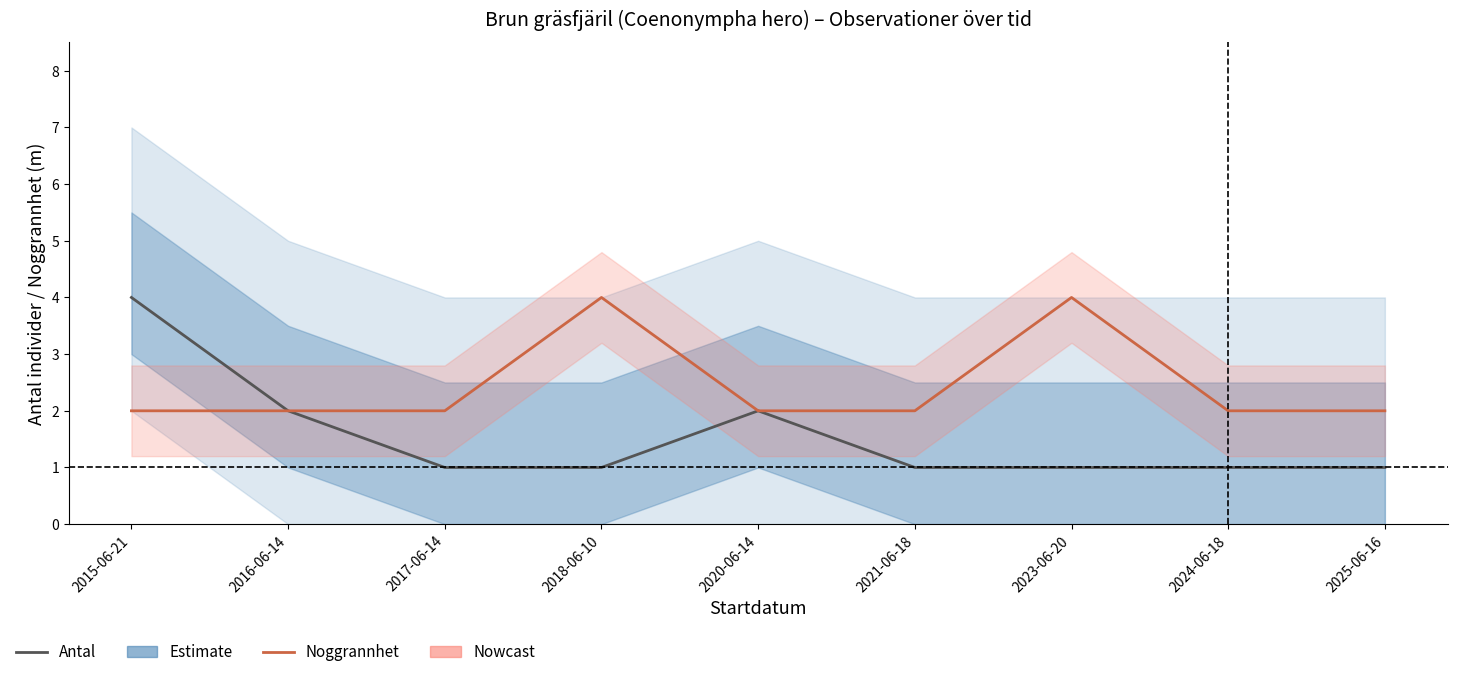

What position from the left is 2020-06-14?

5